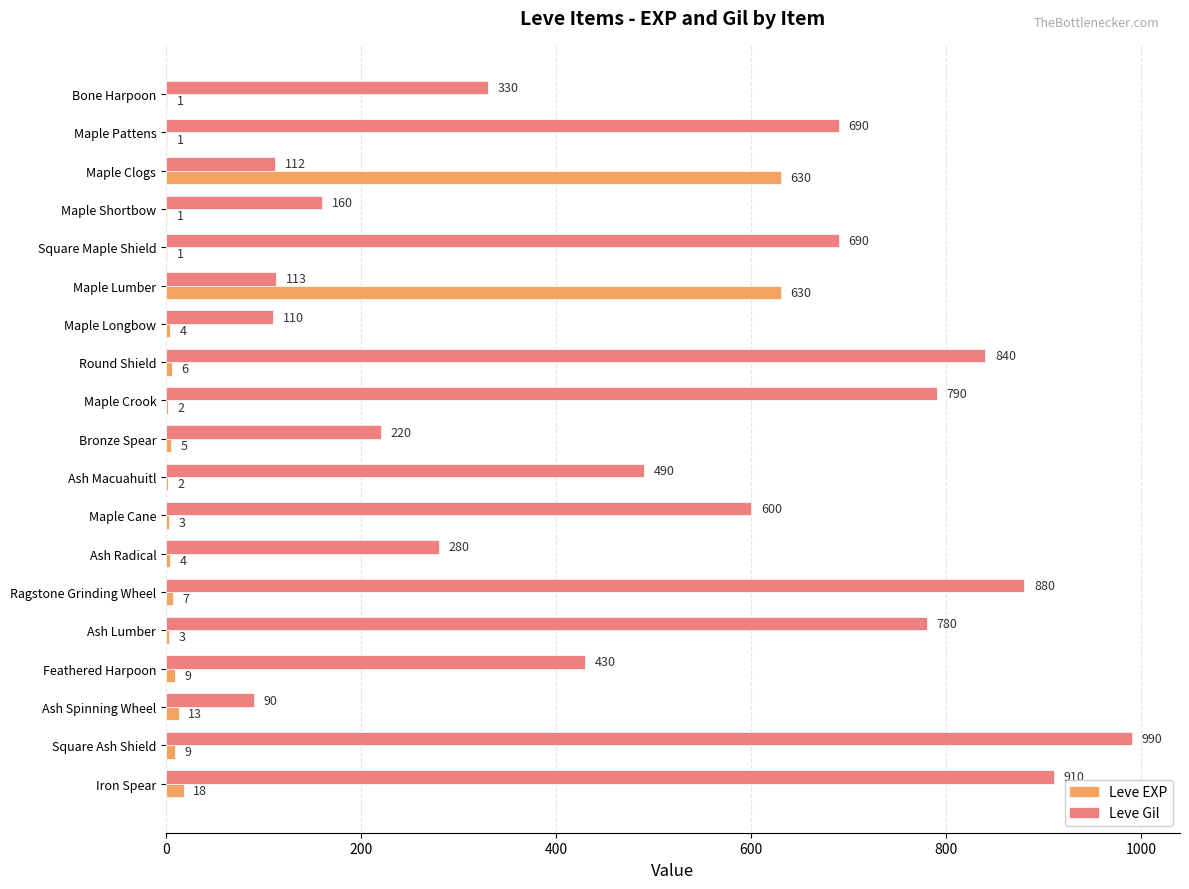

The Leve Gil series shows 113 at Maple Lumber. True or false?

True